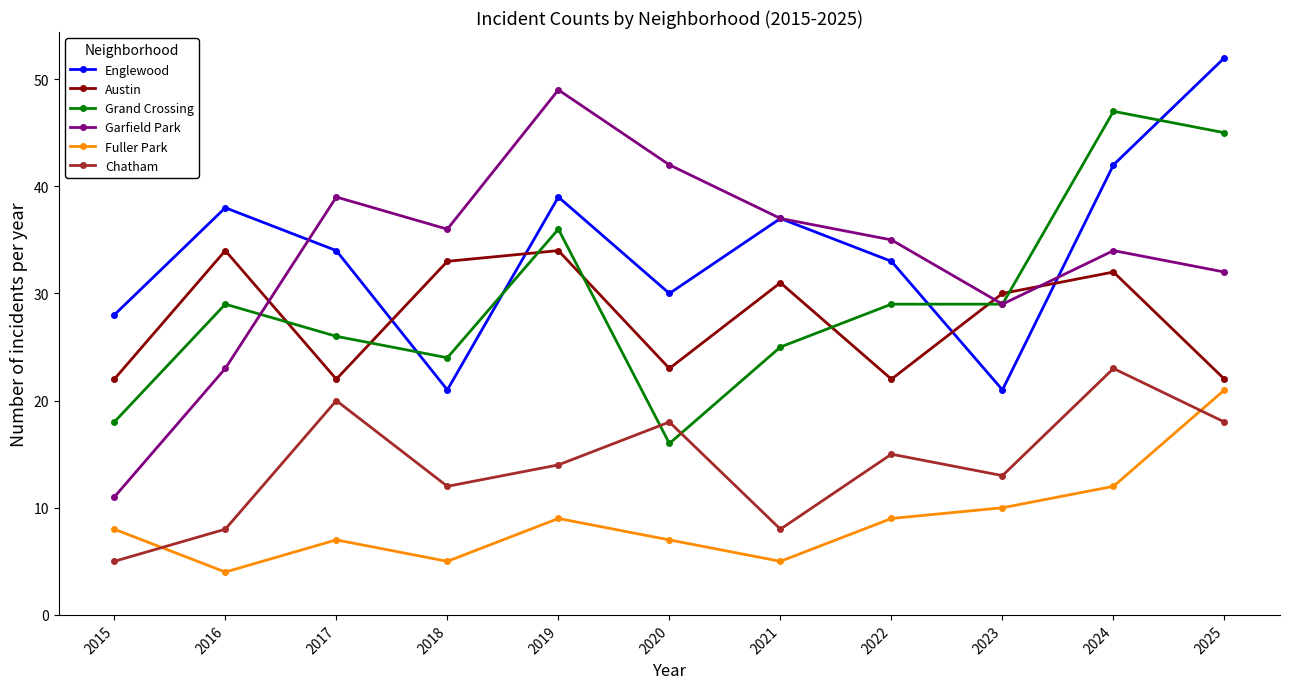

Which series changed the most between 2019 and 2025?

Garfield Park